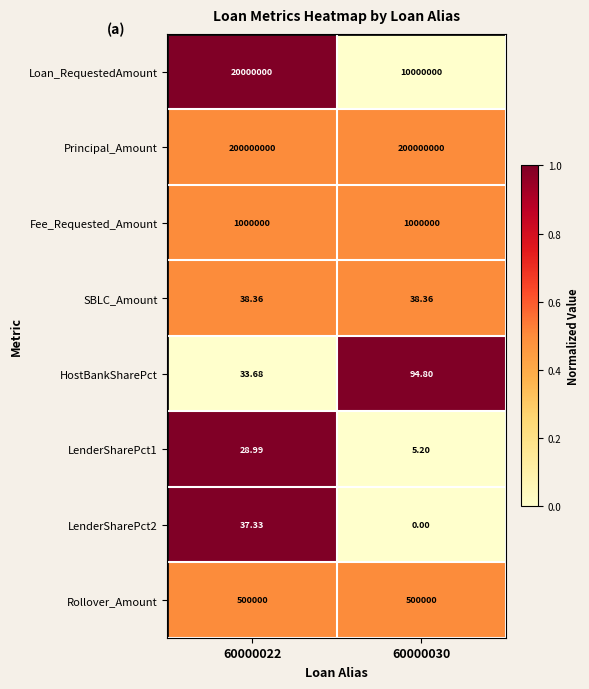

Is the value of HostBankSharePct at 60000030 greater than the value of Fee_Requested_Amount at 60000030?

No